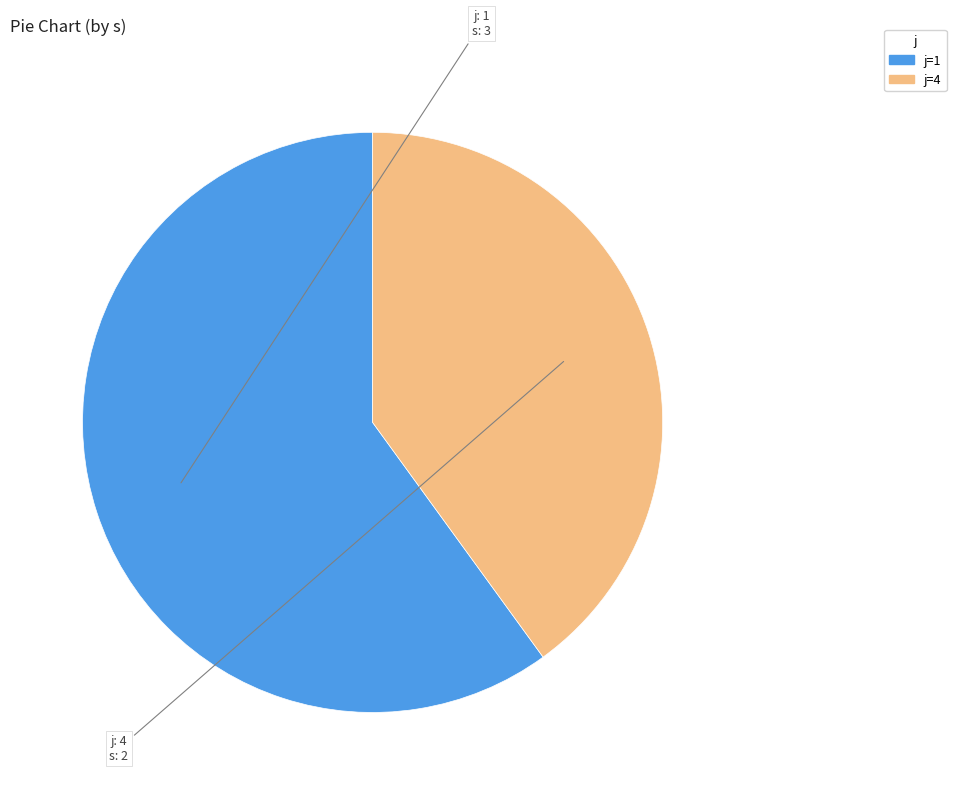

Is it true that j=4 is 40% of the pie?

True